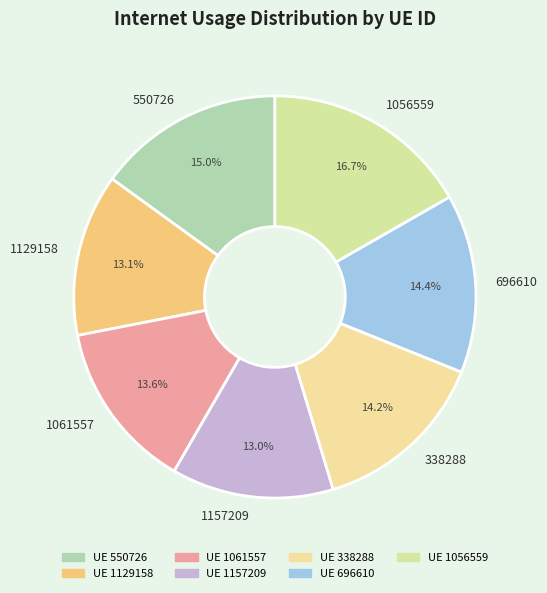

To the nearest percent, what is the difference between the 1157209 and 1056559 slice percentages?

4%